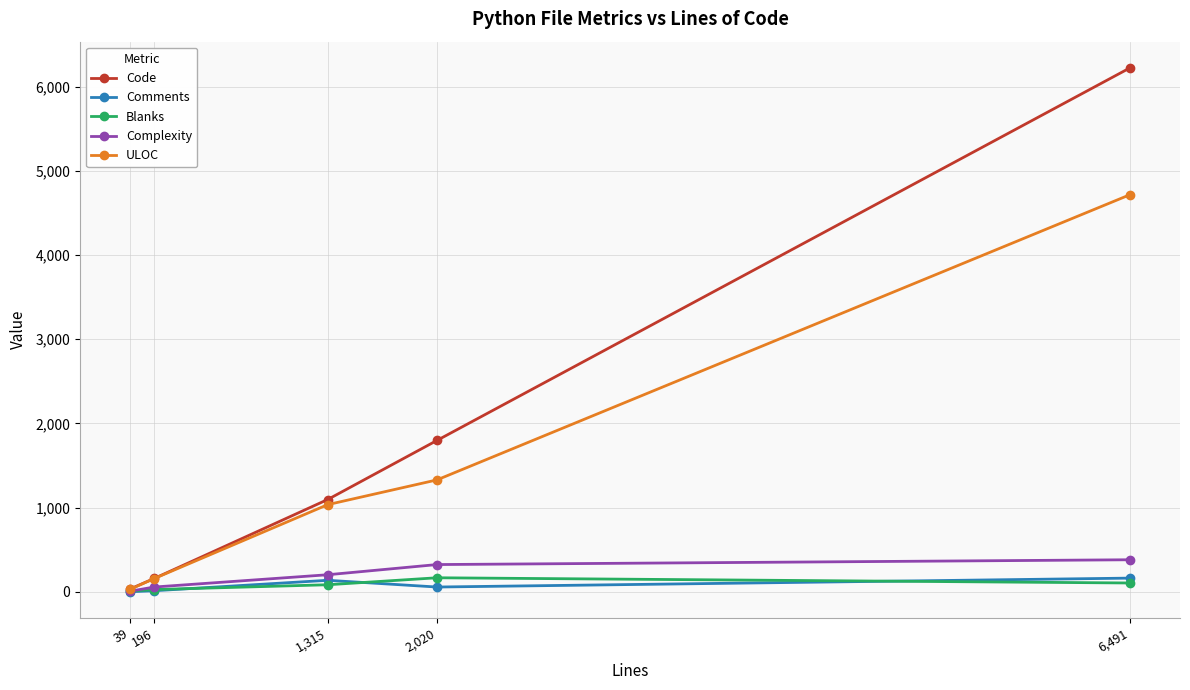

What are all the series names shown in the legend?

Code, Comments, Blanks, Complexity, ULOC